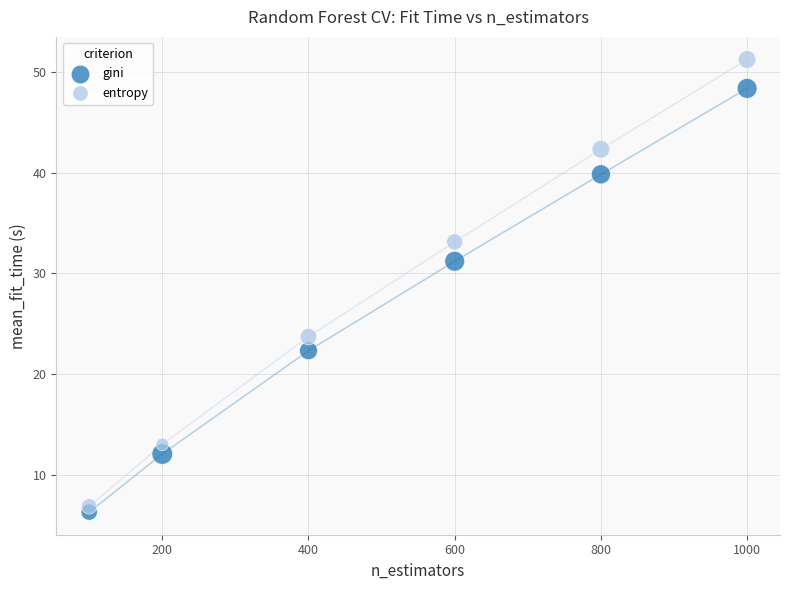

Which series contains the highest Y value?

entropy